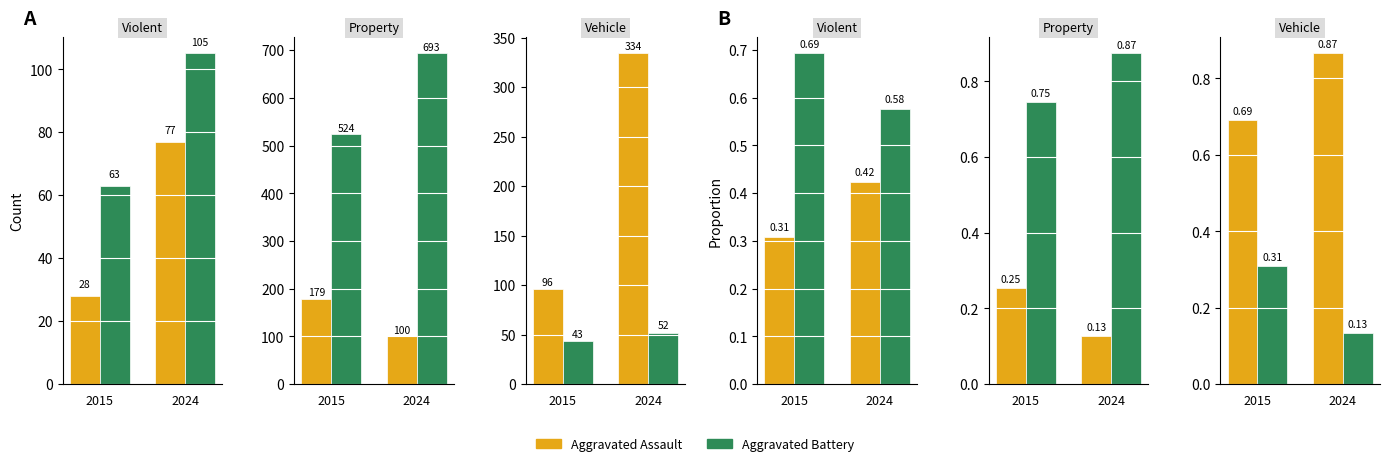

What is the spread (max minus min) of values at 2024?

0.7